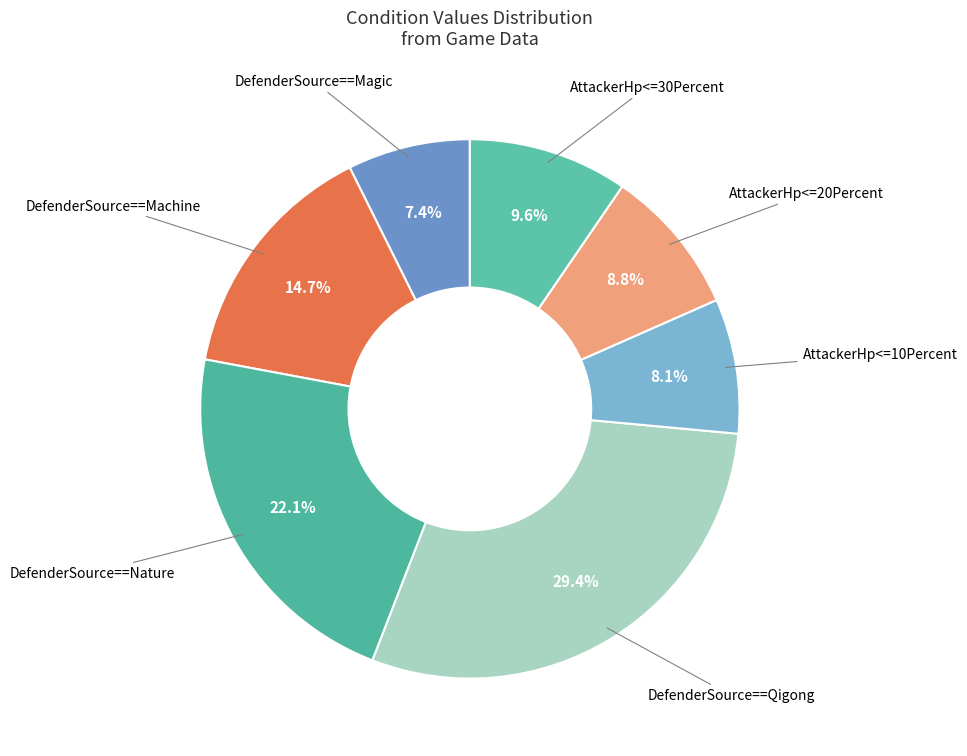

Rank the categories by value from highest to lowest.

DefenderSource==Qigong, DefenderSource==Nature, DefenderSource==Machine, AttackerHp<=30Percent, AttackerHp<=20Percent, AttackerHp<=10Percent, DefenderSource==Magic